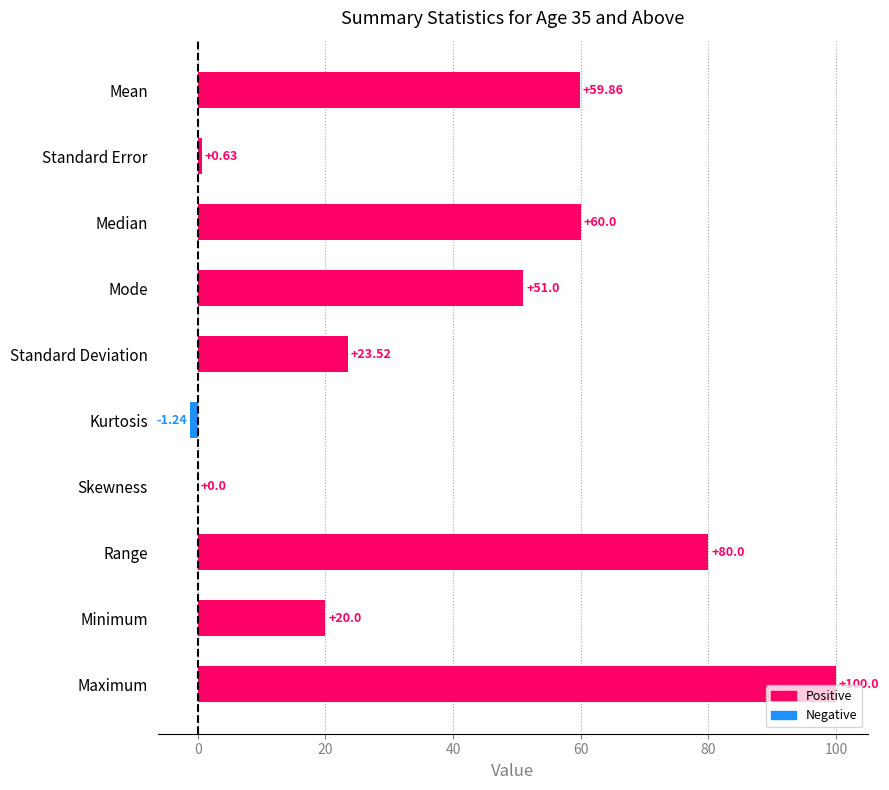

Which has a higher value, Standard Deviation or Median?

Median